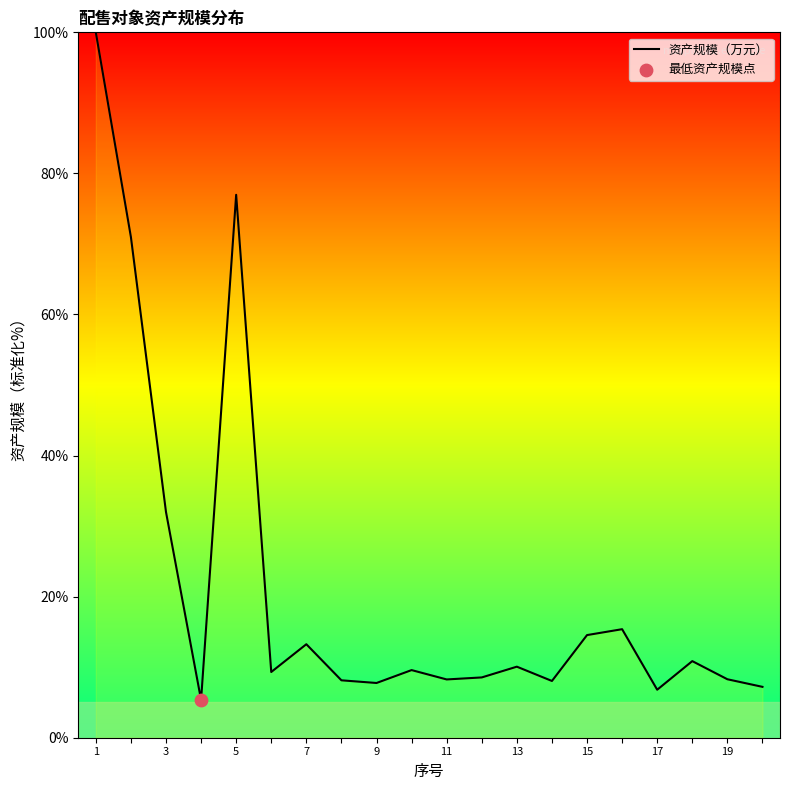

What is the difference between the maximum and minimum values?

94.6